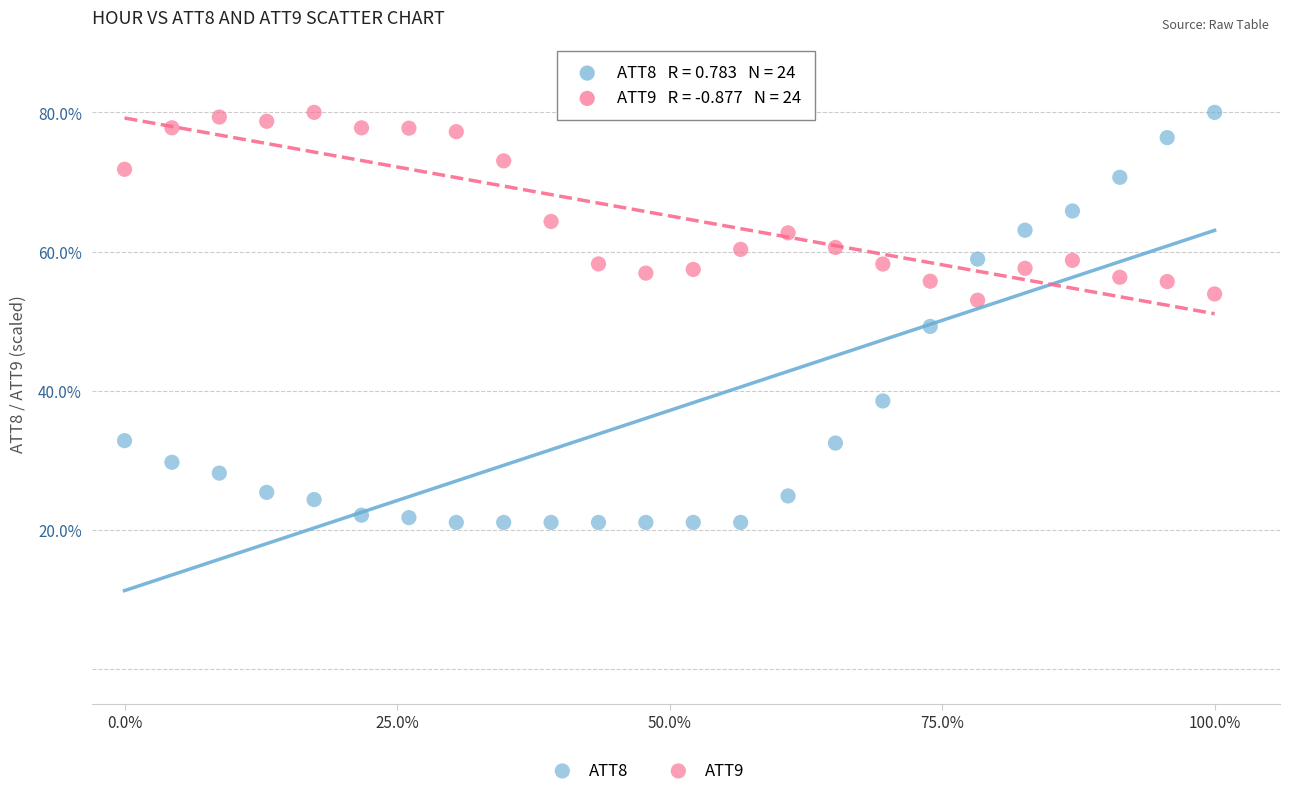

Which series has the widest spread of Y values?

ATT8